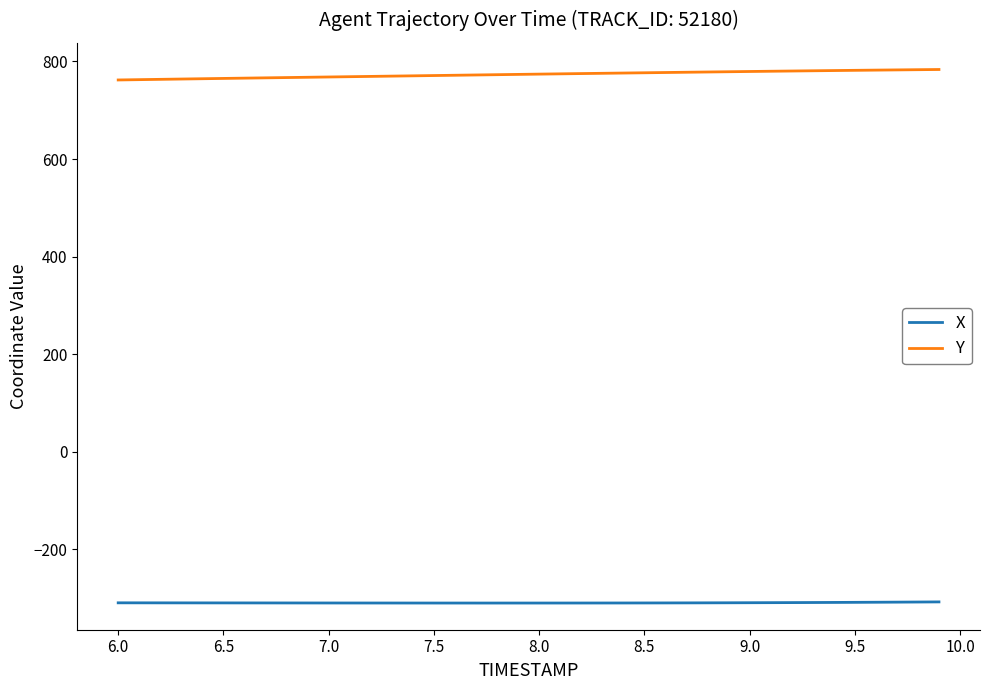

Rank the series by their maximum value, from lowest to highest.

X, Y